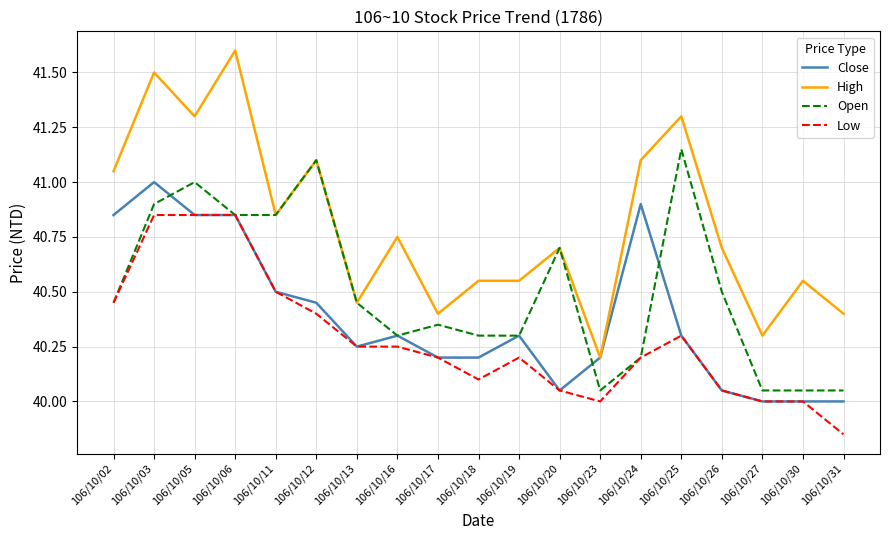

List the series in order of their overall mean, lowest first.

Low, Close, Open, High